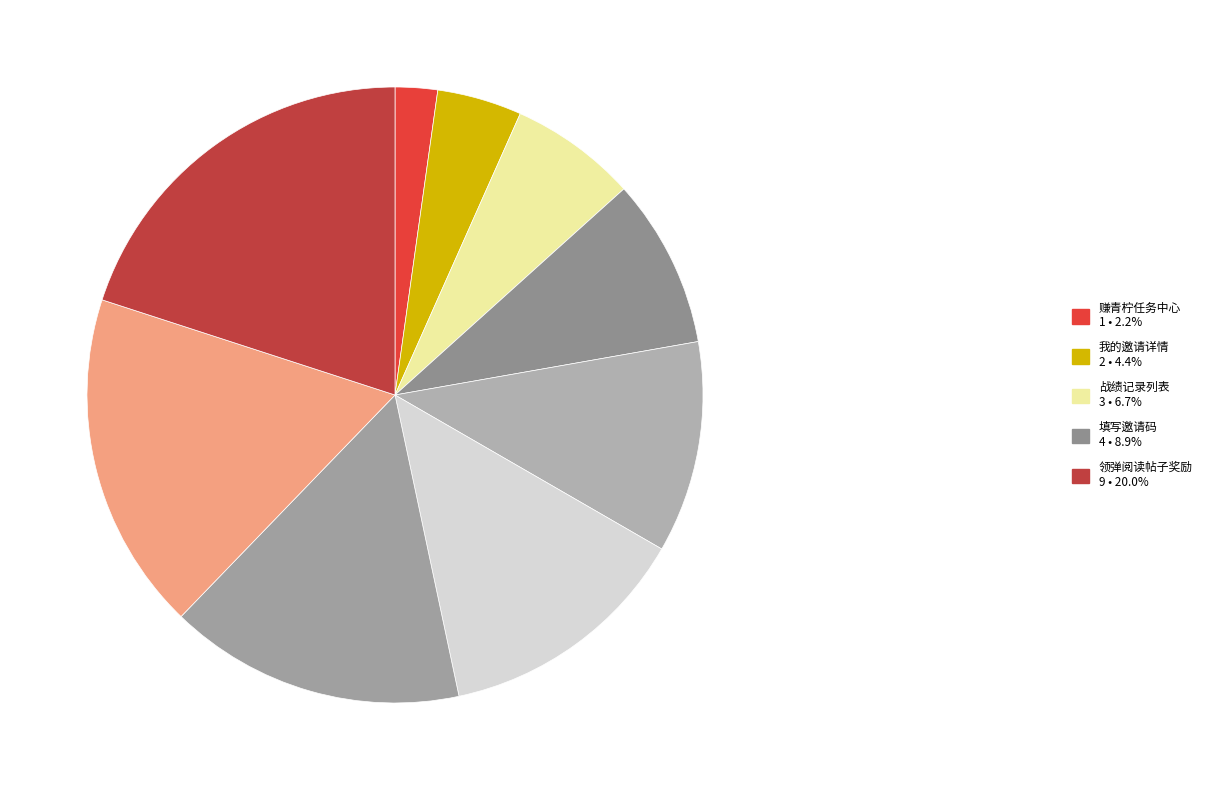

What is the smallest slice in the pie chart?

赚青柠任务中心